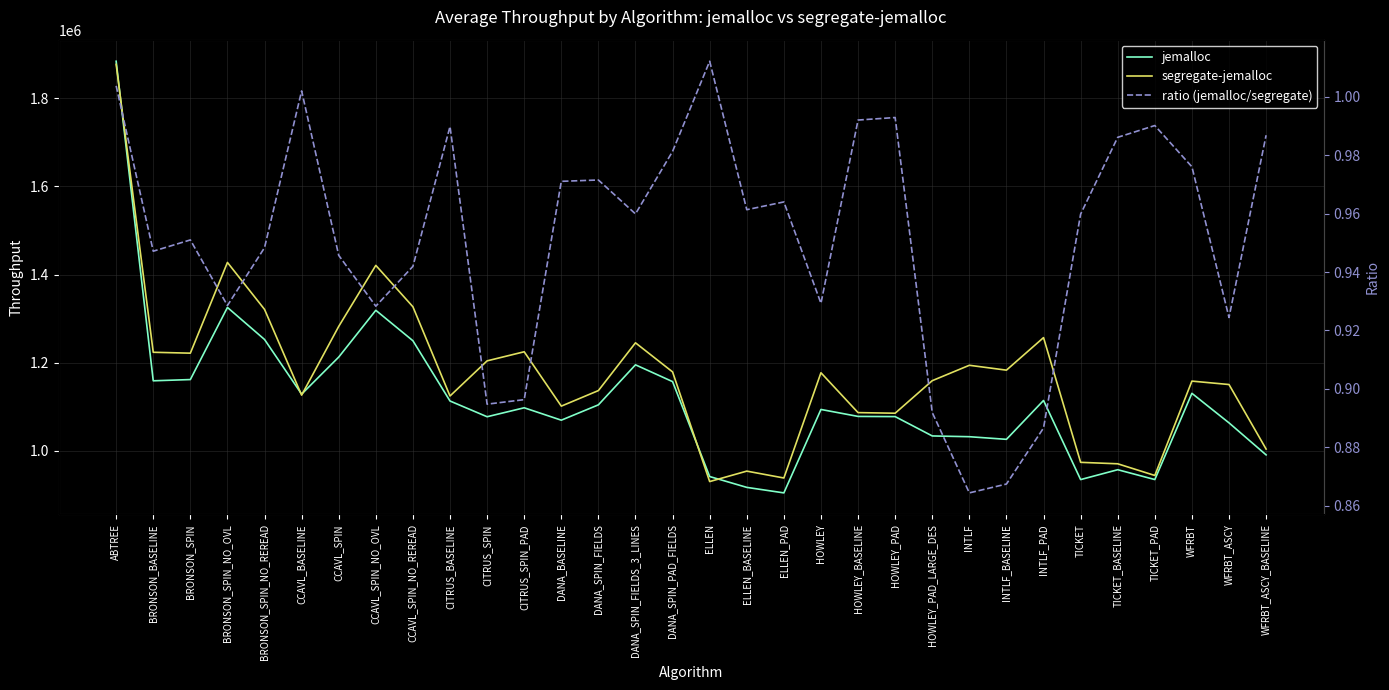

Is this an area chart (filled region under the line)?

No